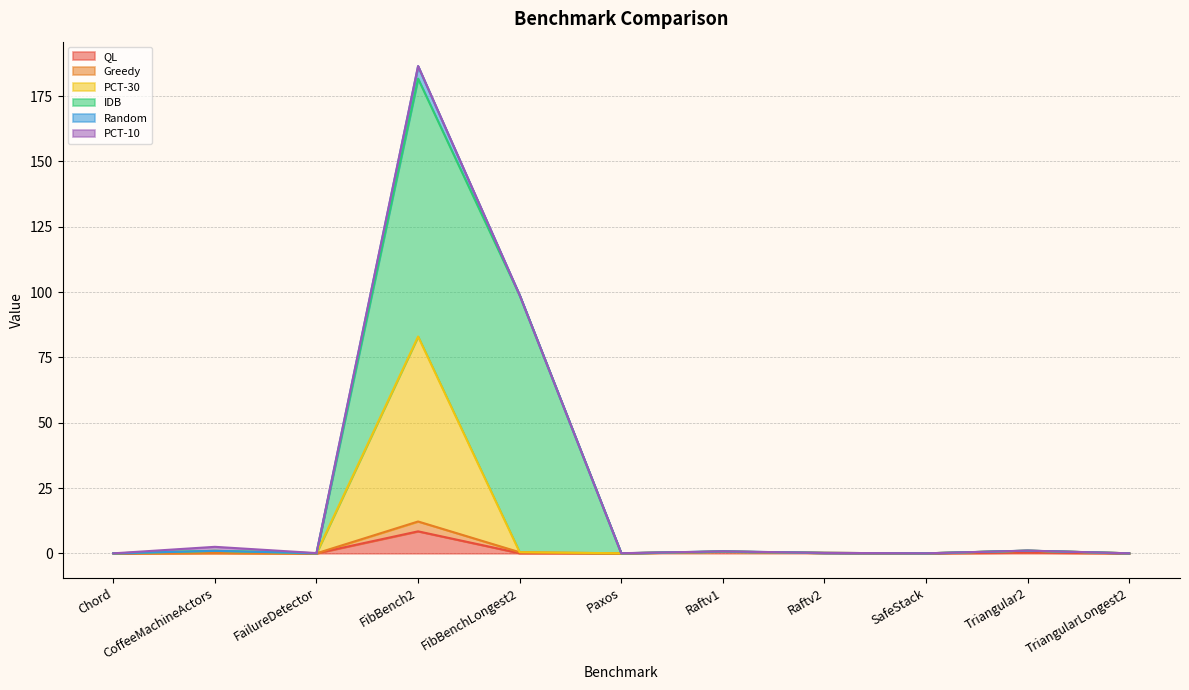

How many interior local valleys does the QL series have?

3